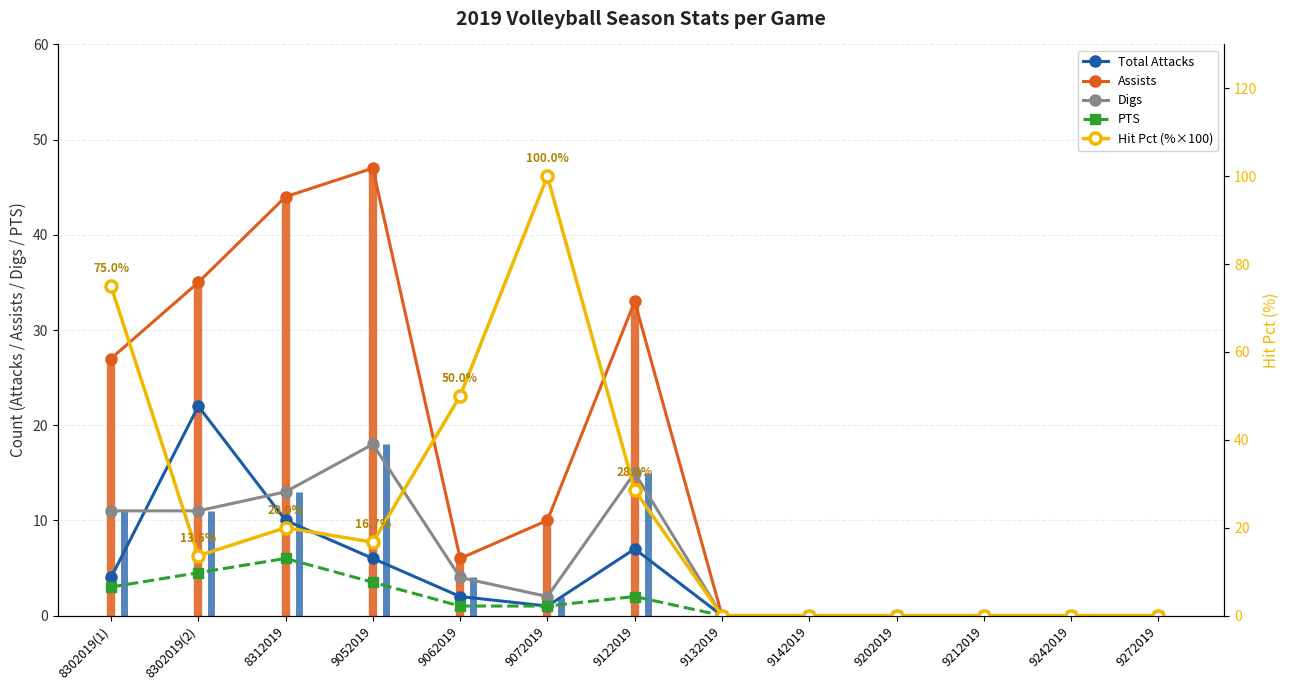

Between 9072019 and 9052019, which is larger?

9052019